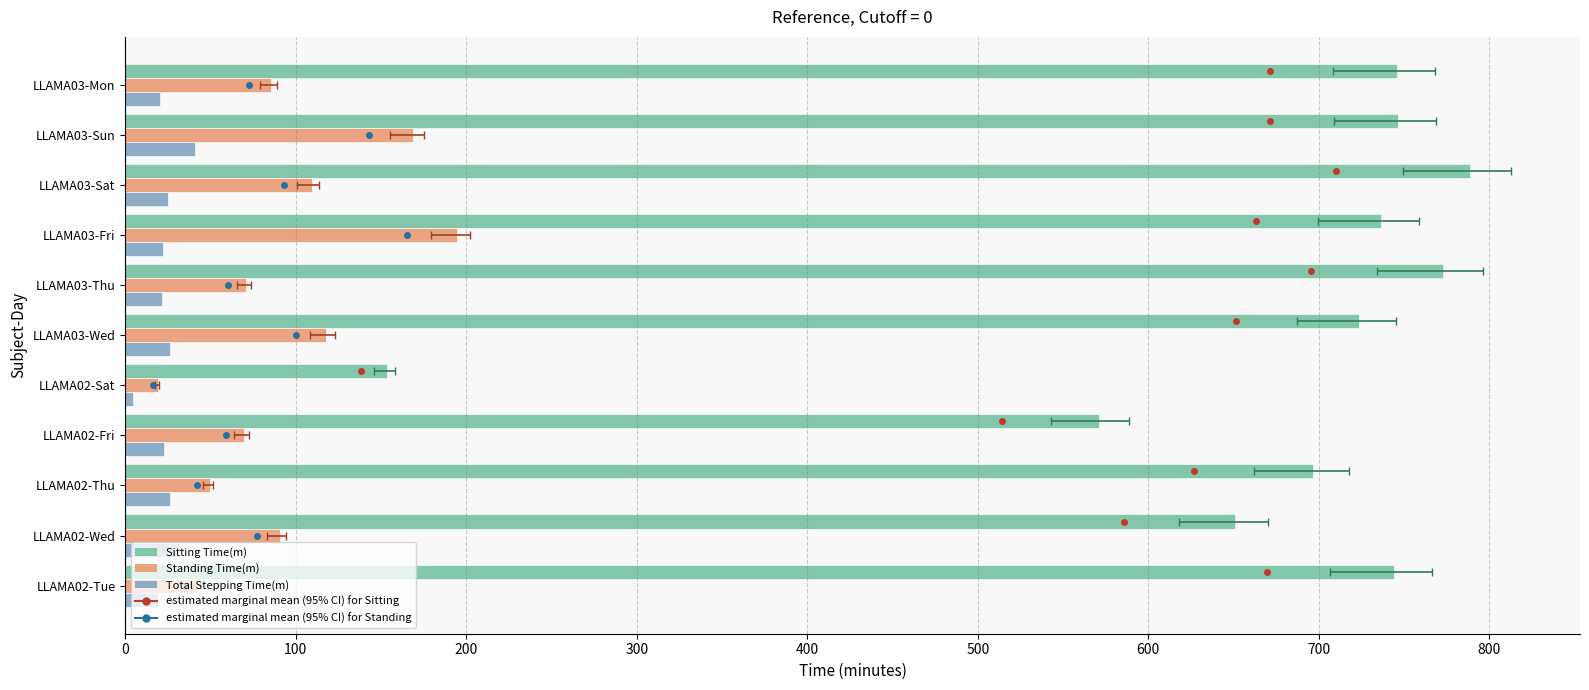

At how many categories does at least one series exceed 299?

10